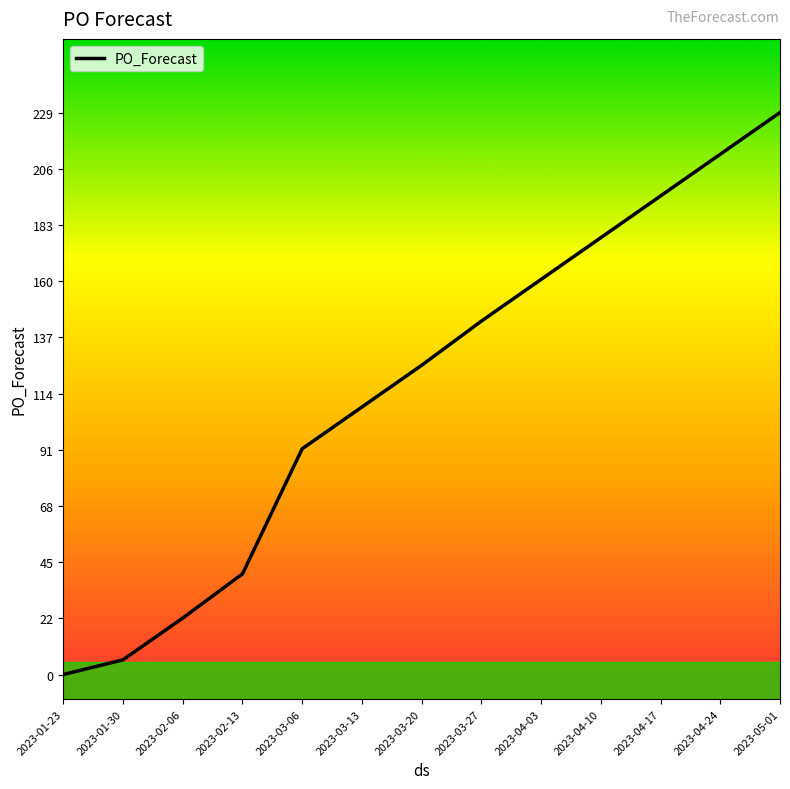

Reading left to right, list all the values displayed in this chart.

2023-01-23=0	2023-01-30=6	2023-02-06=23	2023-02-13=41	2023-03-06=92	2023-03-13=109	2023-03-20=126	2023-03-27=144	2023-04-03=161	2023-04-10=178	2023-04-17=195	2023-04-24=212	2023-05-01=229